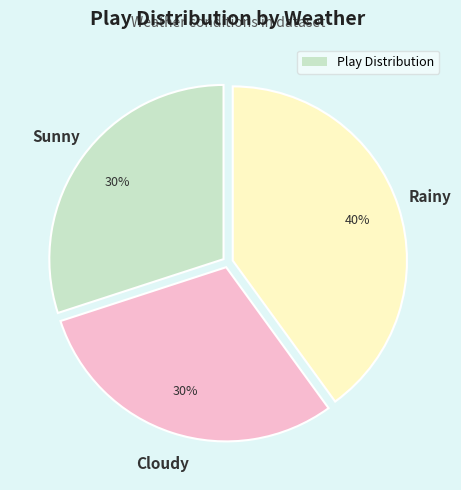

To the nearest percent, what is the difference between the largest and smallest slice percentages?

10%